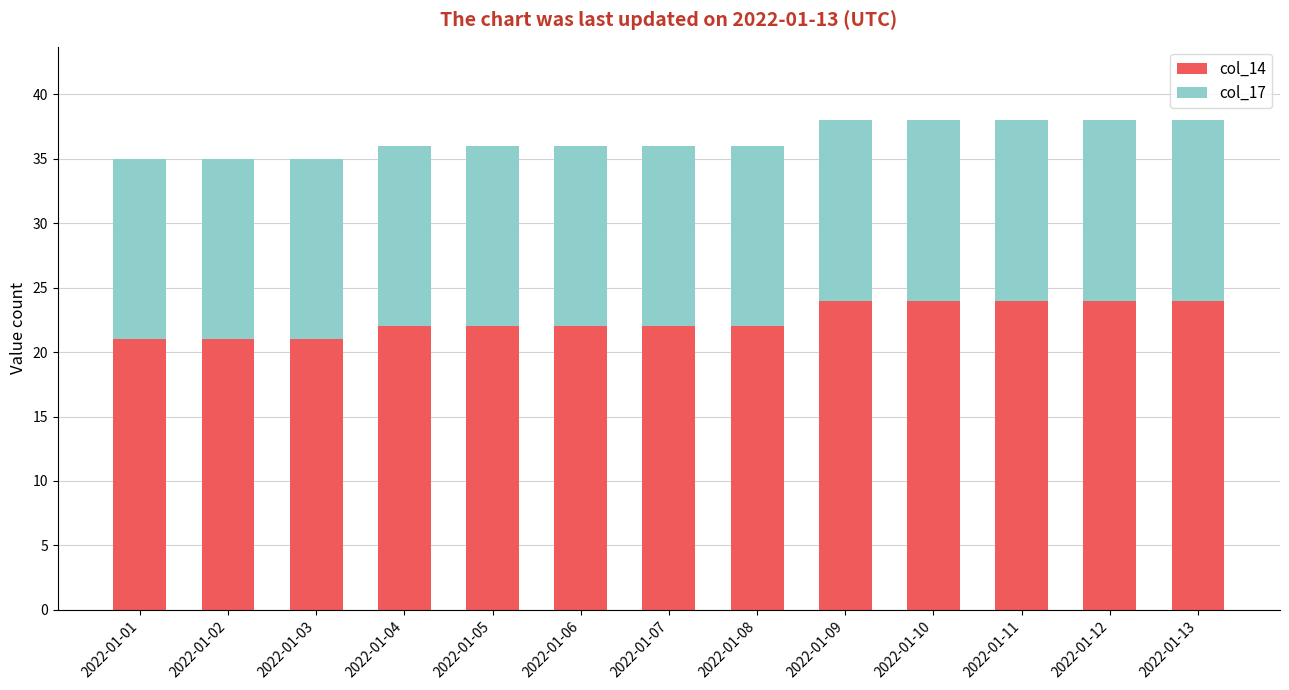

What is the total value across all series at 2022-01-07?

36